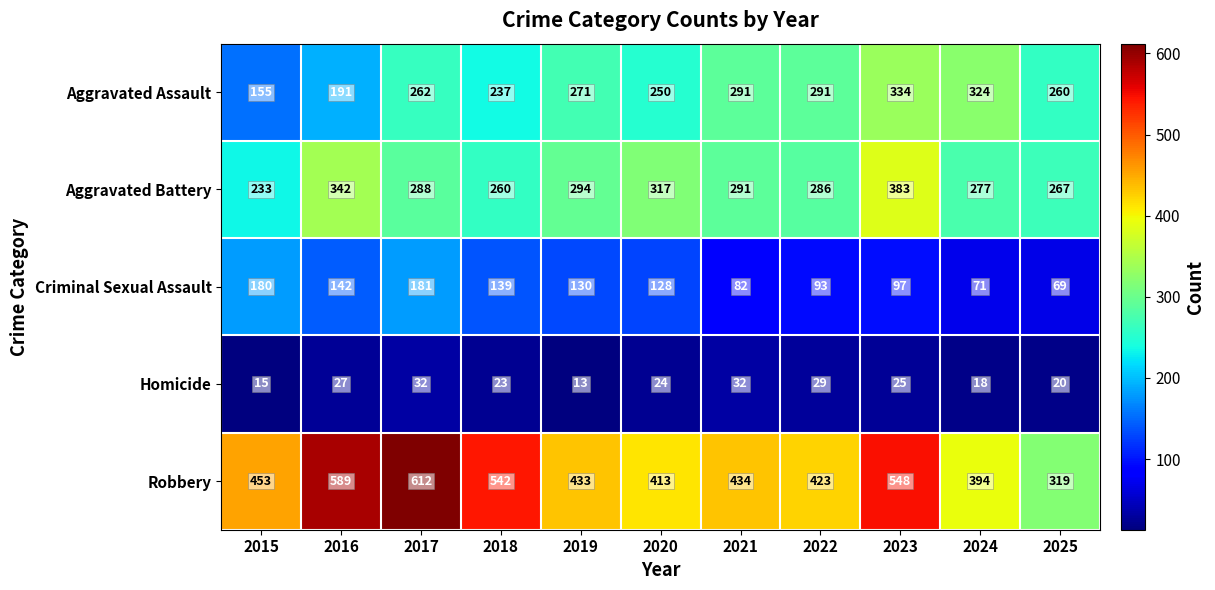

What is the difference between the second highest and minimum values in the Criminal Sexual Assault series?

111